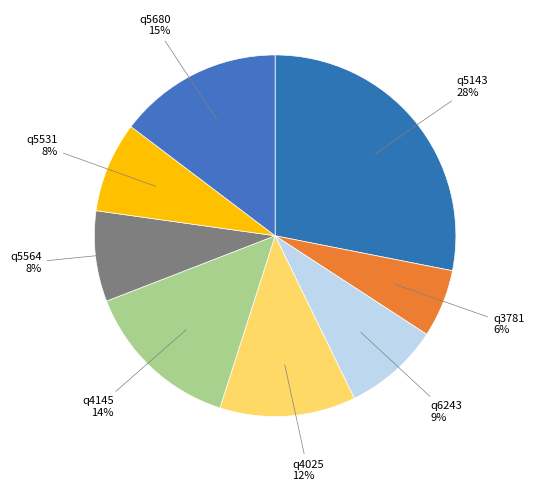

How many slices are in this pie chart?

8